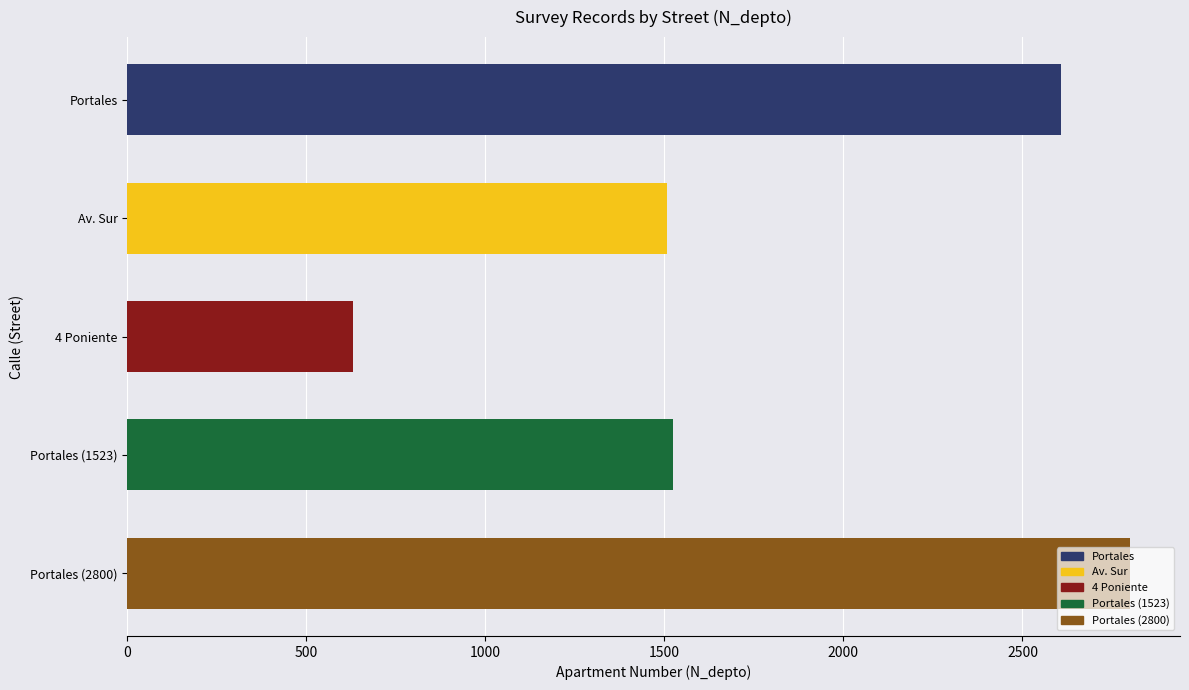

What is the smallest value displayed?

630